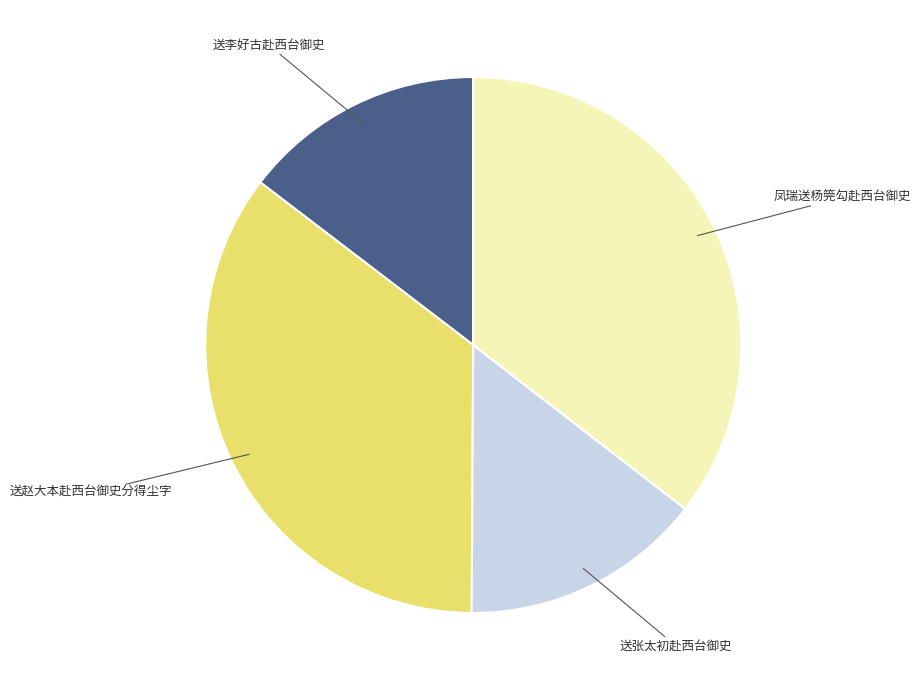

Does any single category account for the majority?

No